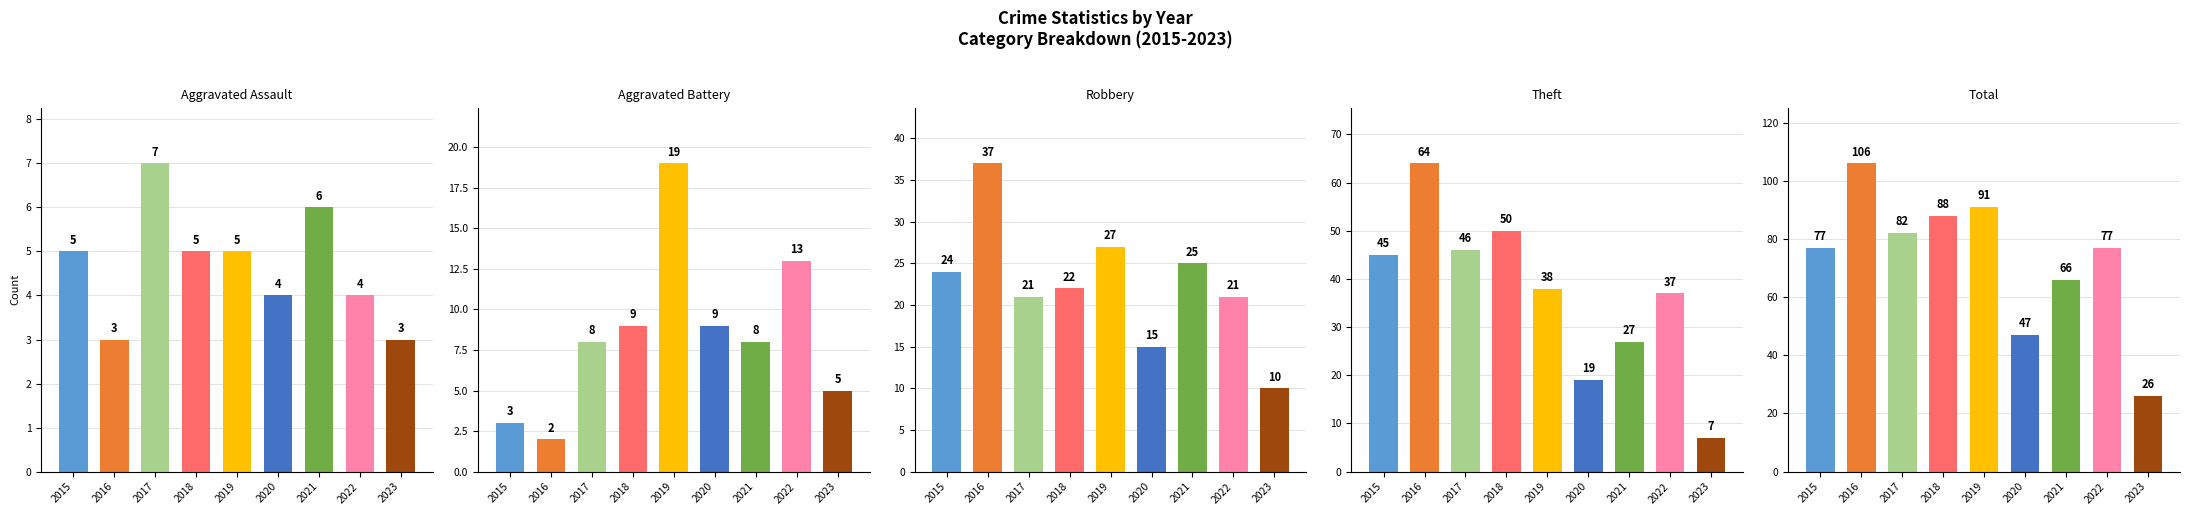

Reading left to right, transcribe all the data shown in this chart.

Aggravated Assault: 2015=5	2016=3	2017=7	2018=5	2019=5	2020=4	2021=6	2022=4	2023=3
Aggravated Battery: 2015=3	2016=2	2017=8	2018=9	2019=19	2020=9	2021=8	2022=13	2023=5
Robbery: 2015=24	2016=37	2017=21	2018=22	2019=27	2020=15	2021=25	2022=21	2023=10
Theft: 2015=45	2016=64	2017=46	2018=50	2019=38	2020=19	2021=27	2022=37	2023=7
Total: 2015=77	2016=106	2017=82	2018=88	2019=91	2020=47	2021=66	2022=77	2023=26